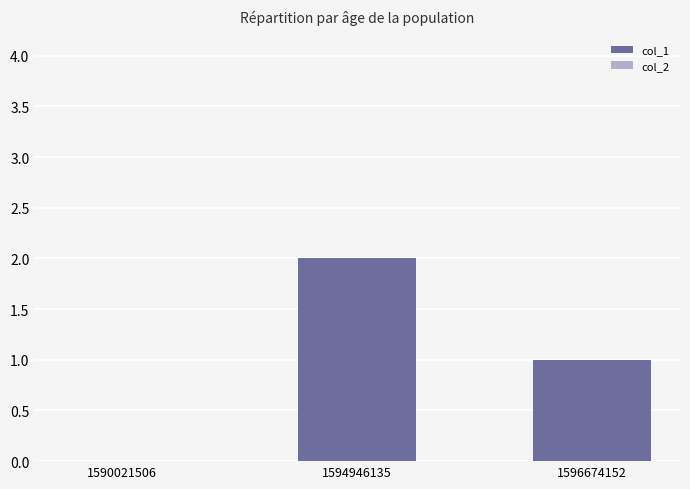

Are the bars horizontal?

No